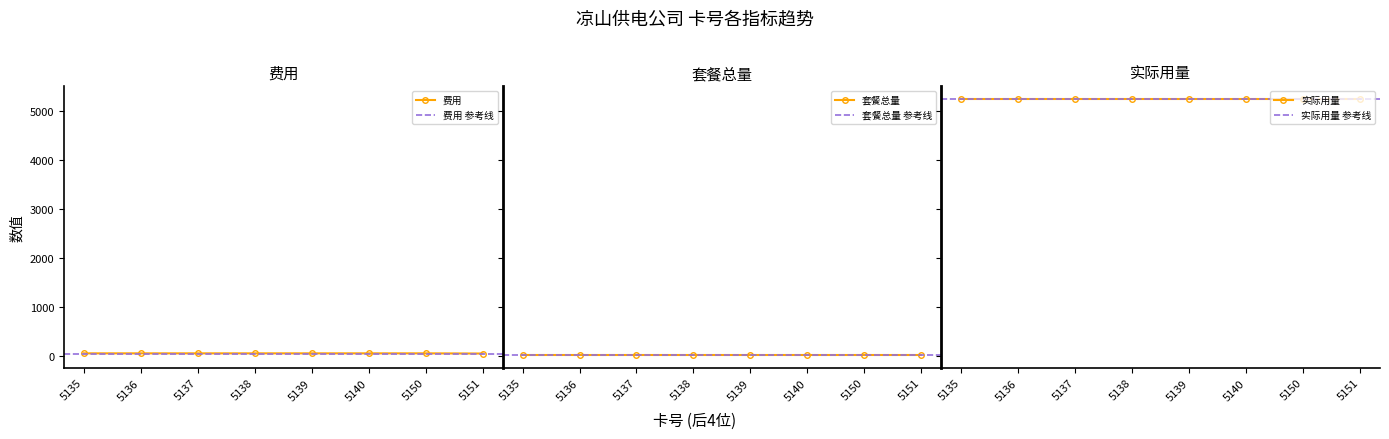

What is the minimum value for 实际用量?

5233.0